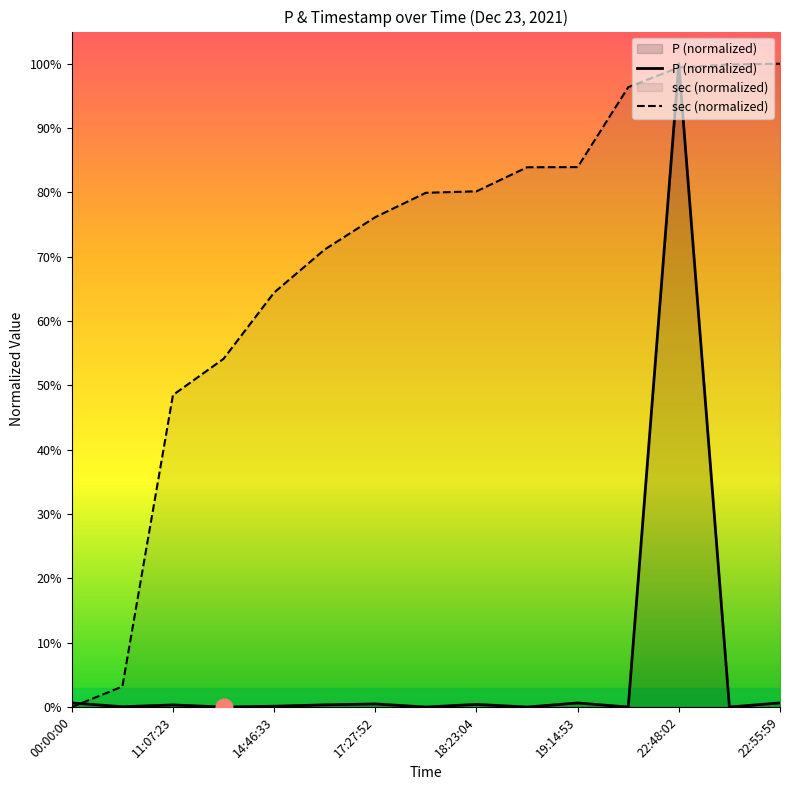

Which category has the lowest value in the sec_normalized series?

00:00:00